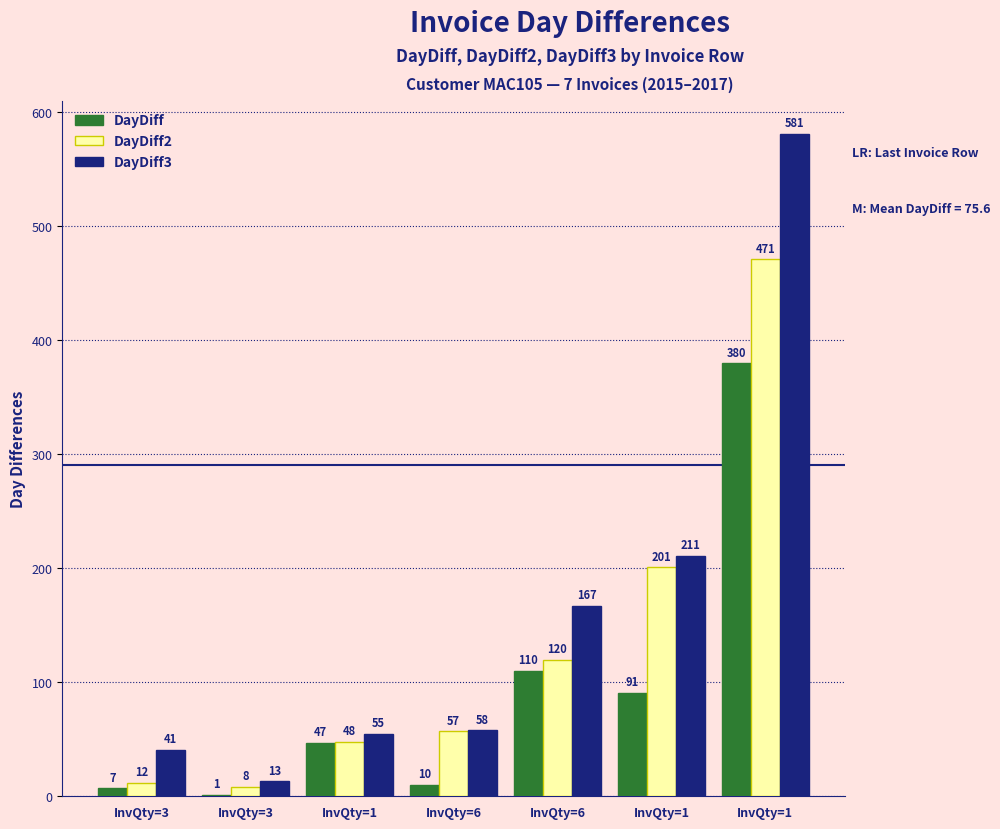

List the labels in order of DayDiff2 value, largest first.

InvQty=1, InvQty=1, InvQty=6, InvQty=6, InvQty=1, InvQty=3, InvQty=3